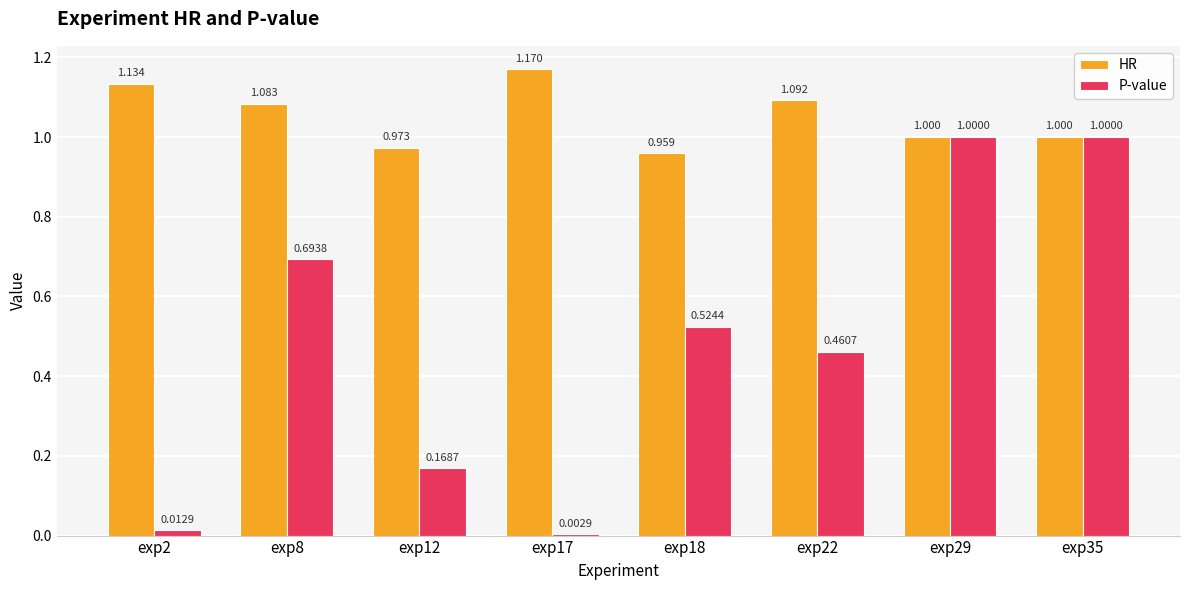

The value of HR at exp29 is 1.0. True or false?

True